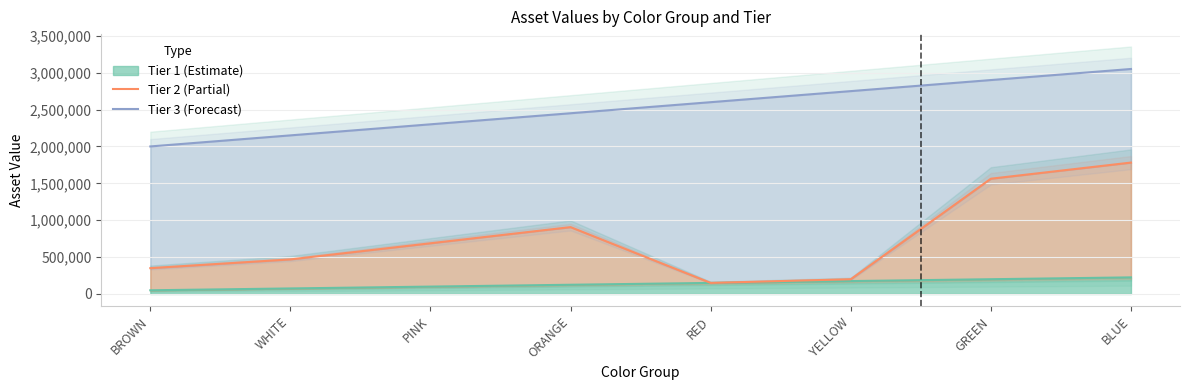

The value of Tier 3 (Forecast) at GREEN is 4127396. True or false?

False